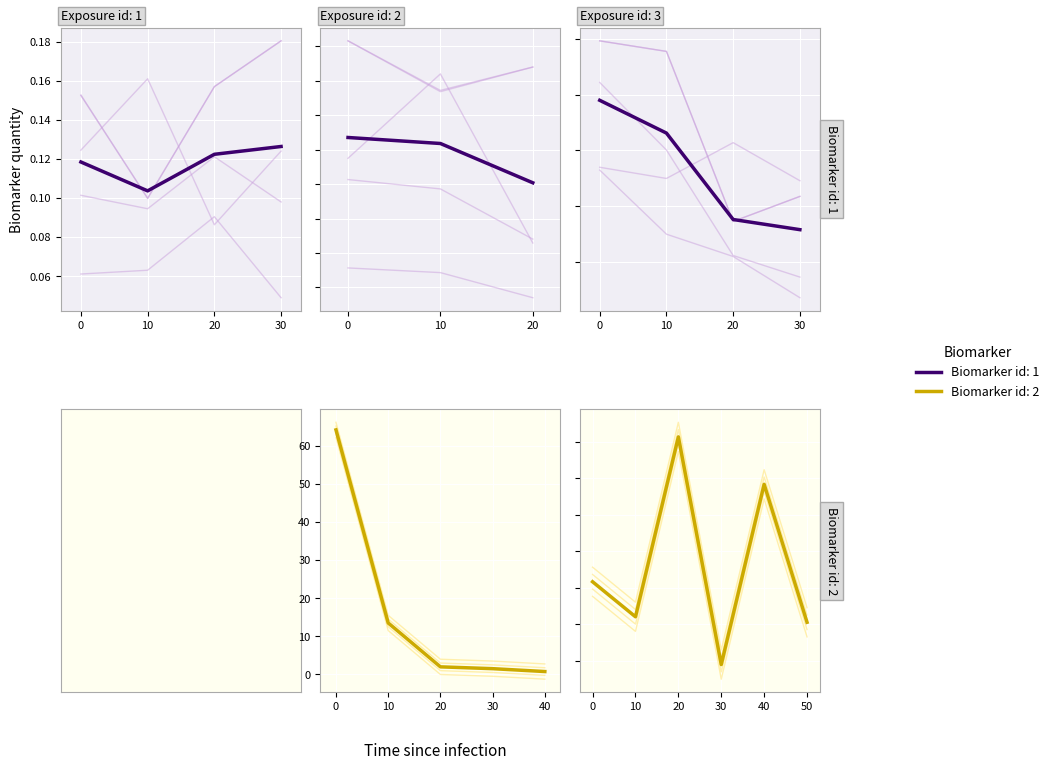

Which has a higher value, 10 or 30?

10